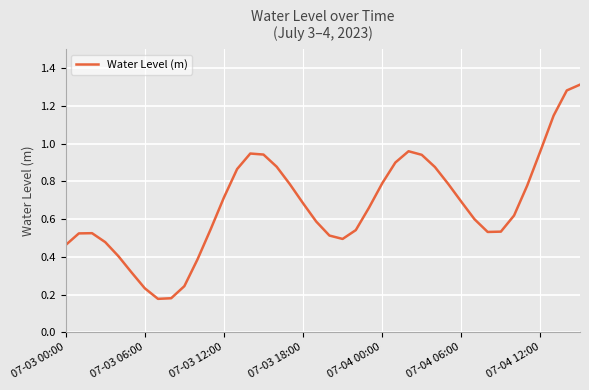

What is the sum of all values?

26.8